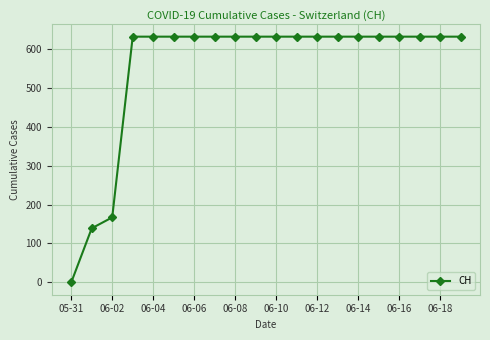

What is the difference between the maximum and minimum values?

631